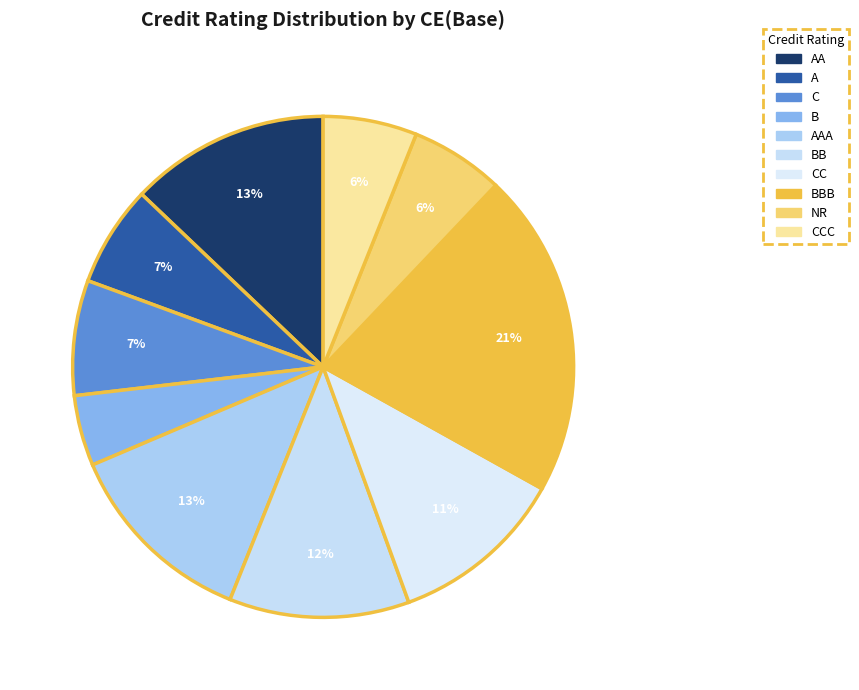

Count the number of slices in the pie.

10